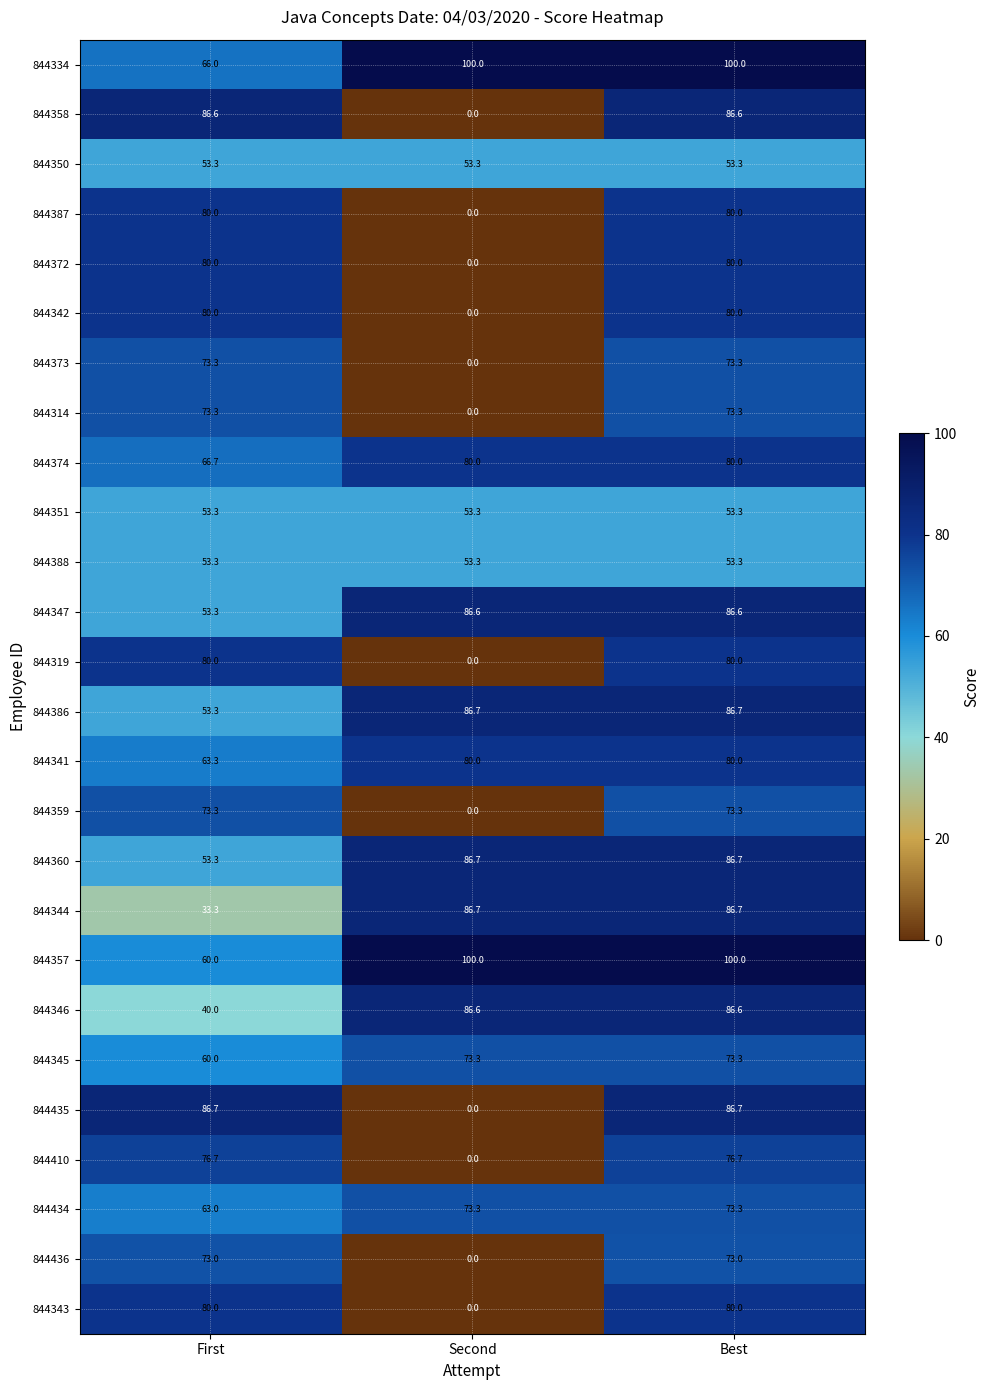

True or false: 844360 has a value of 53.3 at First.

True